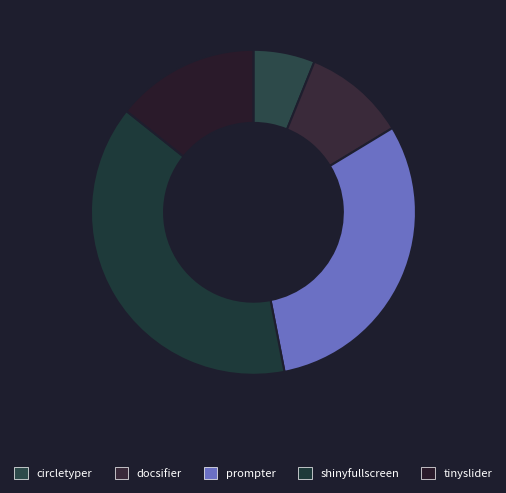

Count the number of slices in the pie.

5